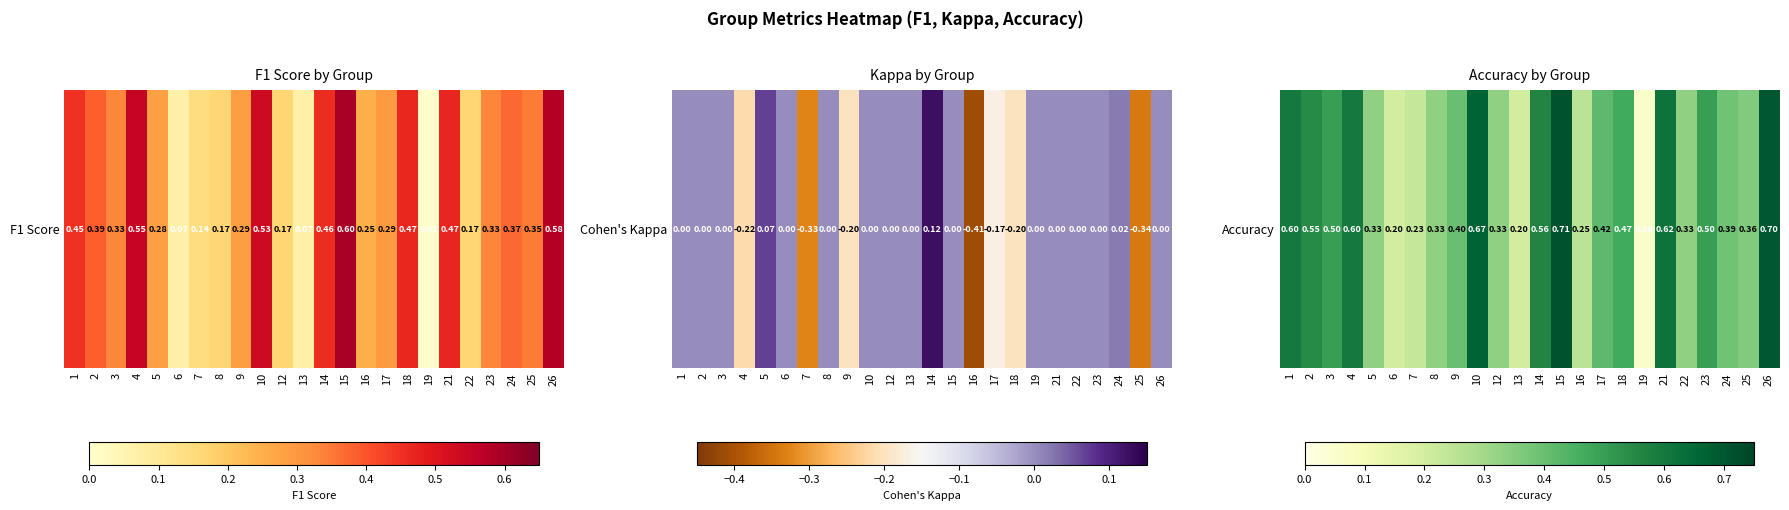

What is the sum of all values?

10.3